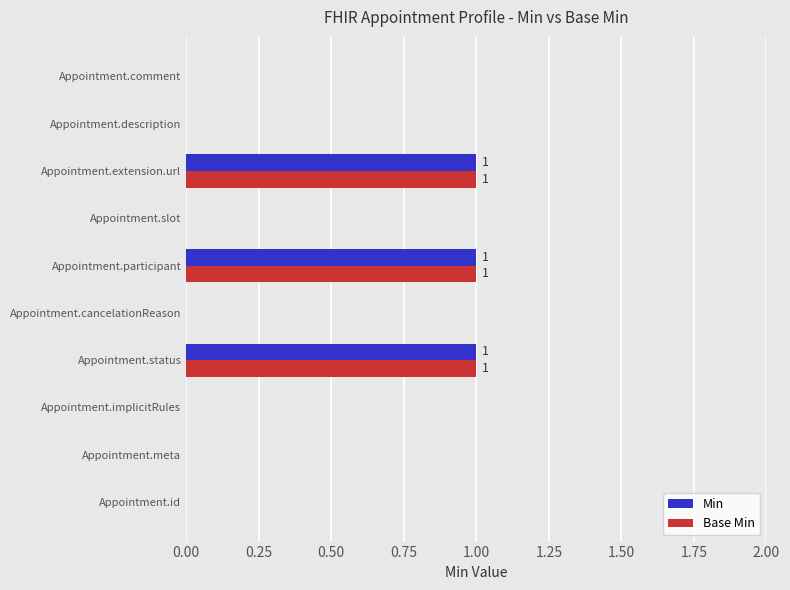

The value of Base Min at Appointment.description is 0. True or false?

True